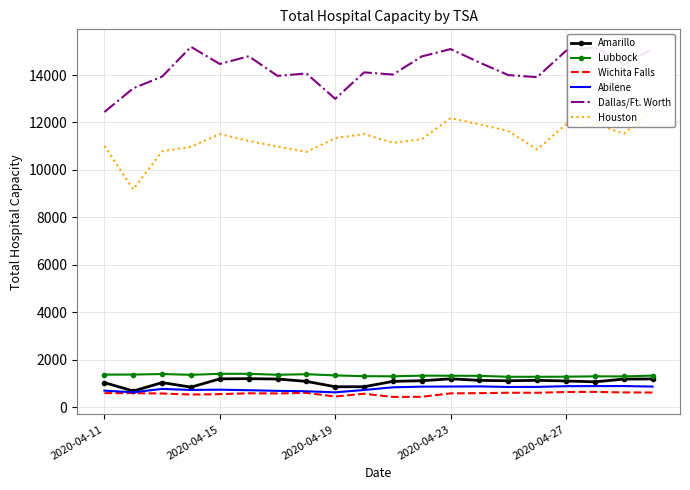

True or false: Abilene has a value of 353 at 19.

False